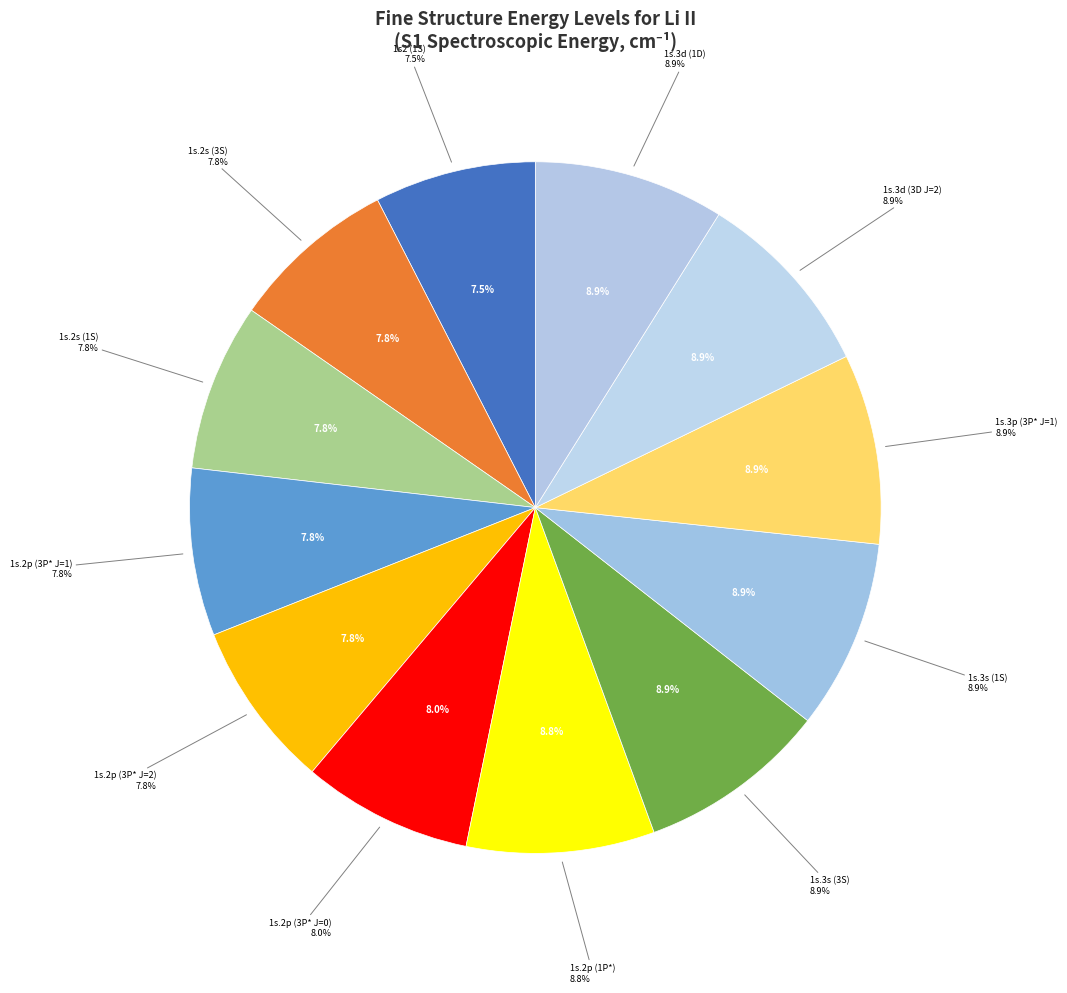

Rank the categories by value from lowest to highest.

1s2 (1S), 1s.2s (3S), 1s.2s (1S), 1s.2p (3P* J=1), 1s.2p (3P* J=2), 1s.2p (3P* J=0), 1s.2p (1P*), 1s.3s (3S), 1s.3s (1S), 1s.3p (3P* J=1), 1s.3d (3D J=2), 1s.3d (1D)